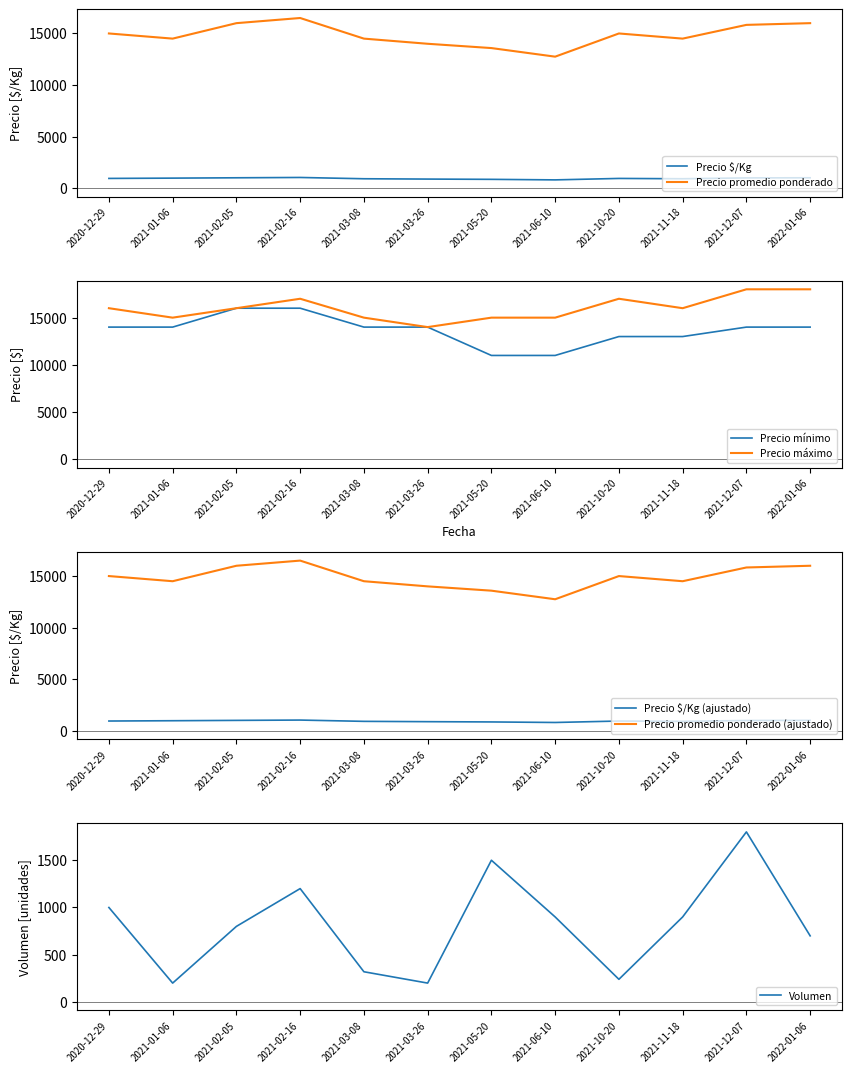

What is the sum of all Precio promedio ponderado values?

178166